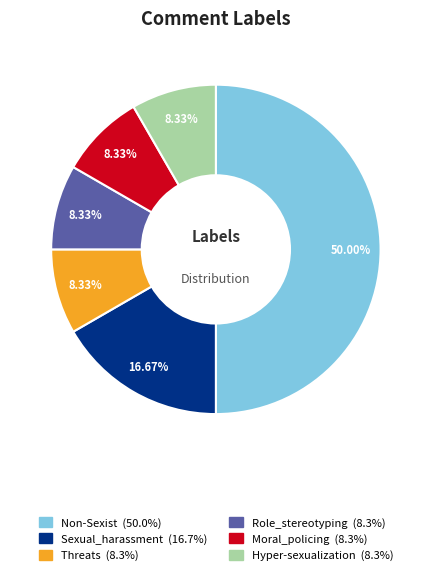

Which slice is the largest?

Non-Sexist